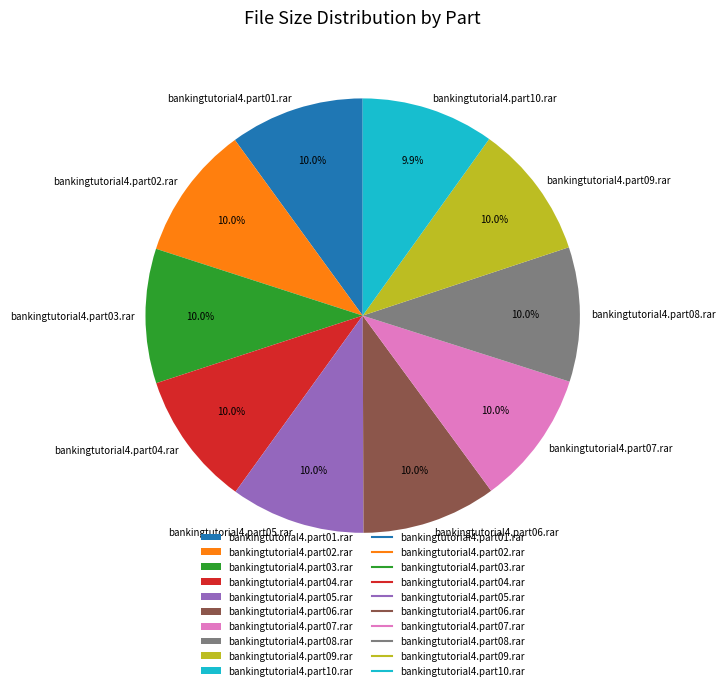

What percentage is the bankingtutorial4.part02.rar slice, to the nearest percent?

10%